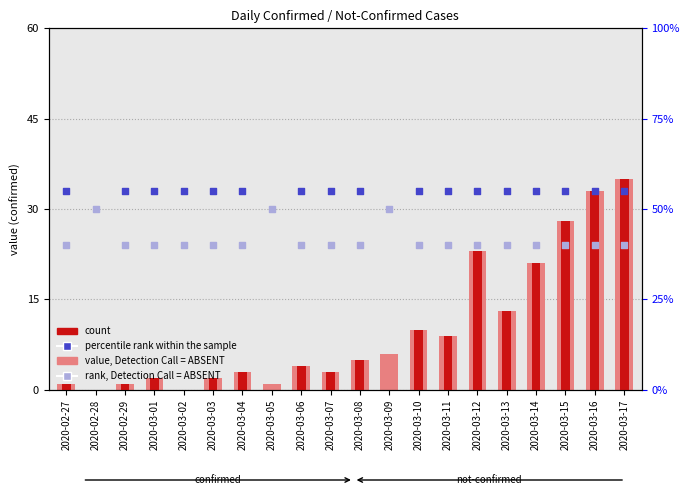

Which series has the largest total across all categories?

percentile rank within the sample